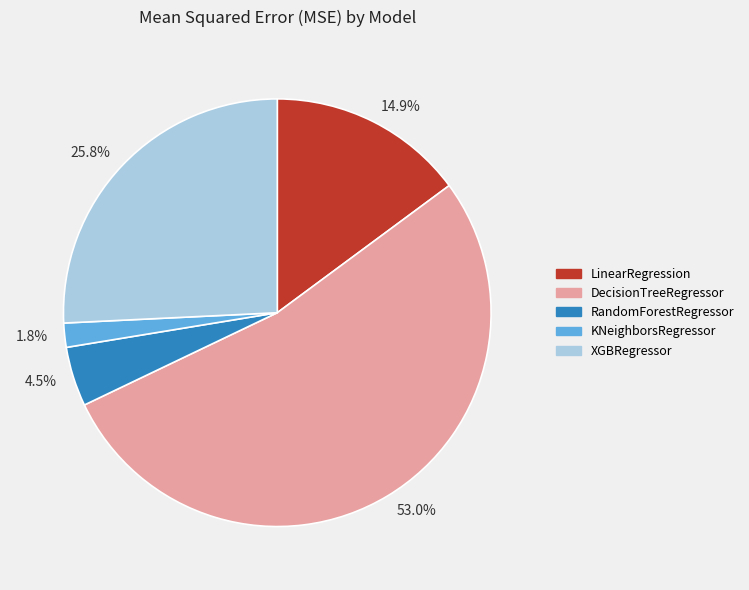

What is the largest slice in the pie chart?

53.0%